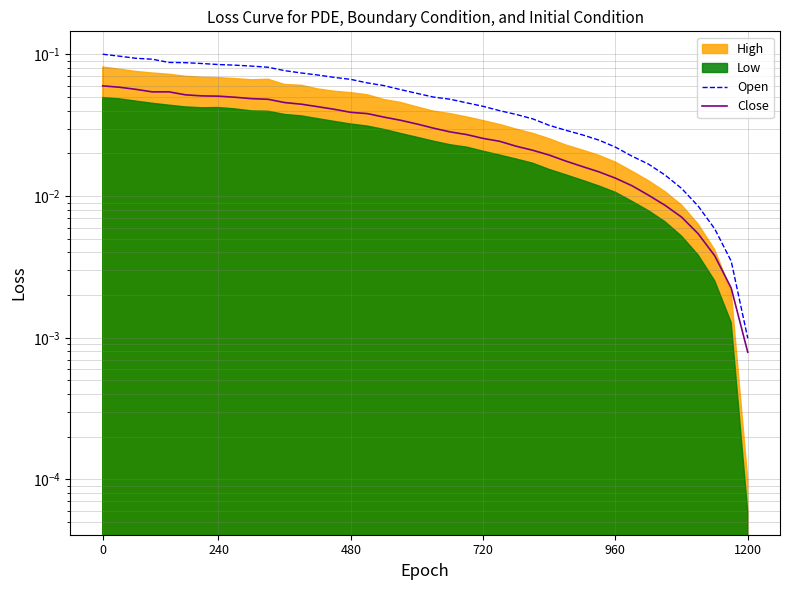

True or false: Close and Open cross at least once.

False